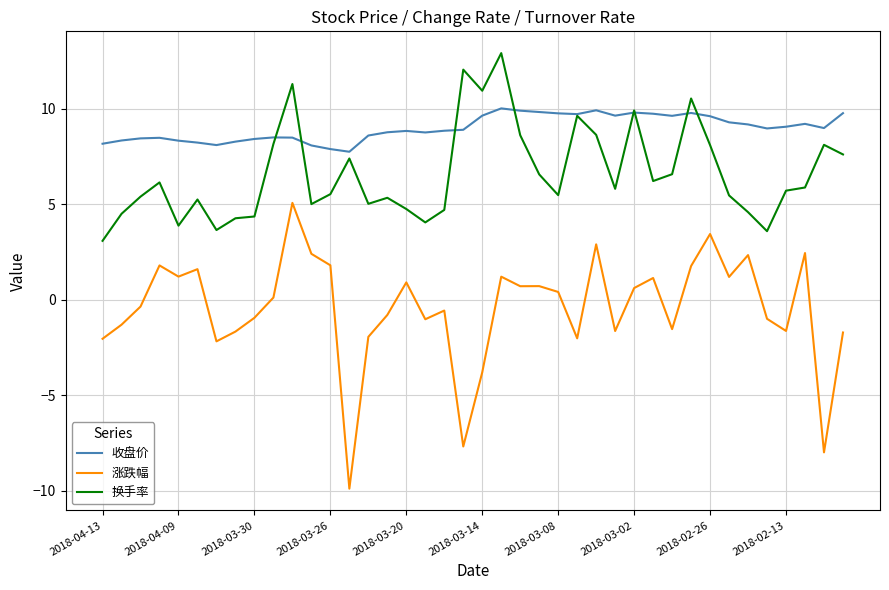

Which series has the largest total across all categories?

收盘价